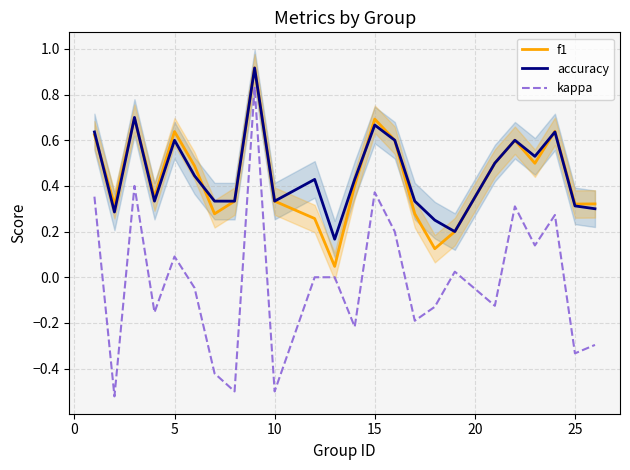

Which series ends up on top after the final intersection of accuracy and f1?

f1